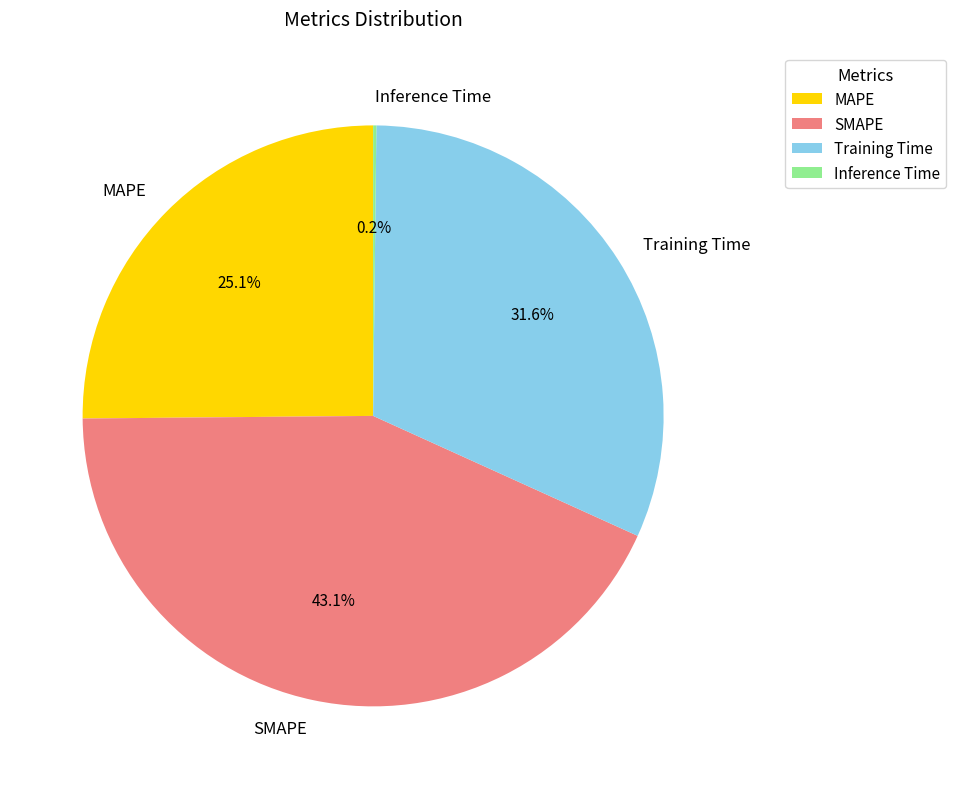

Is it true that SMAPE is 36% of the pie?

False